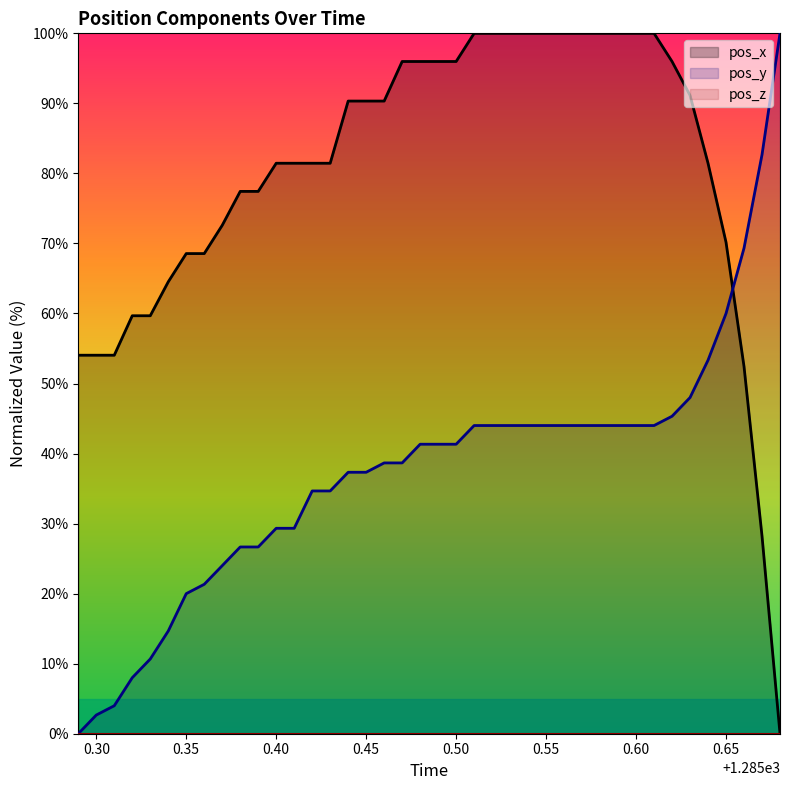

What is the spread (max minus min) of values at 0.55?

100.0